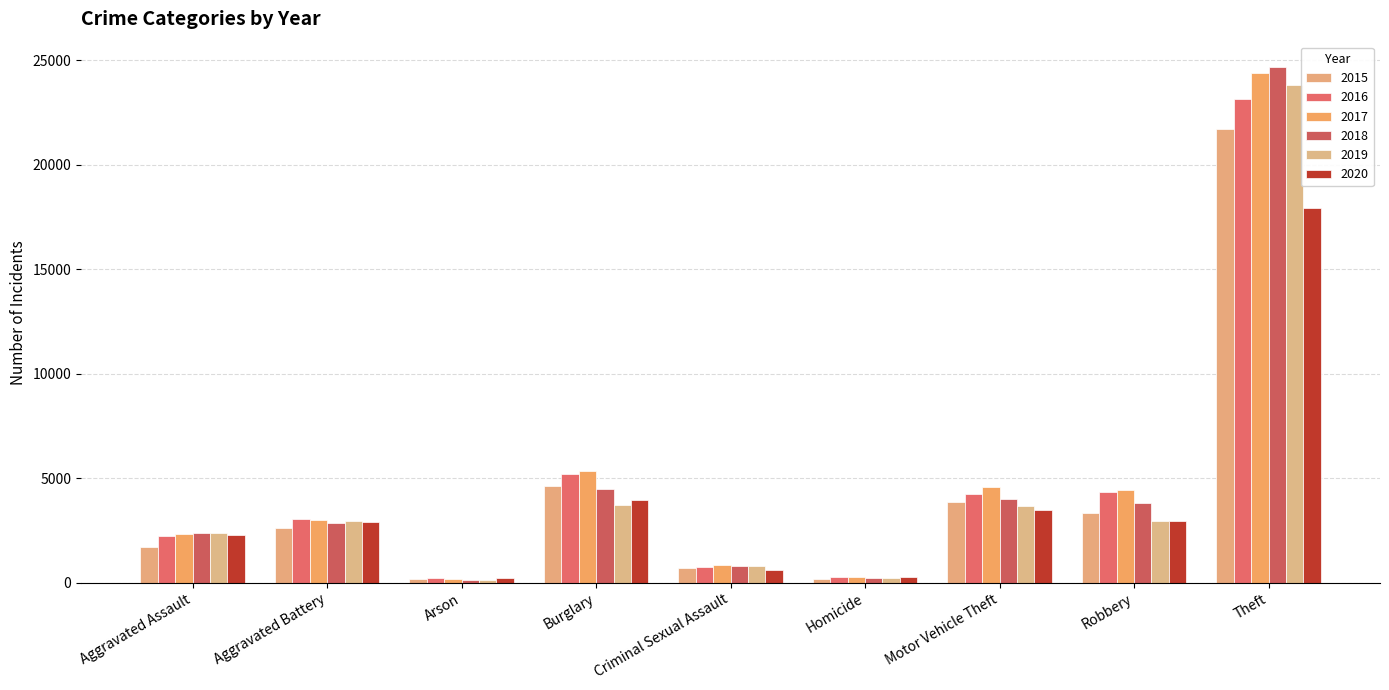

What is the difference between the highest and lowest values at Aggravated Assault?

666